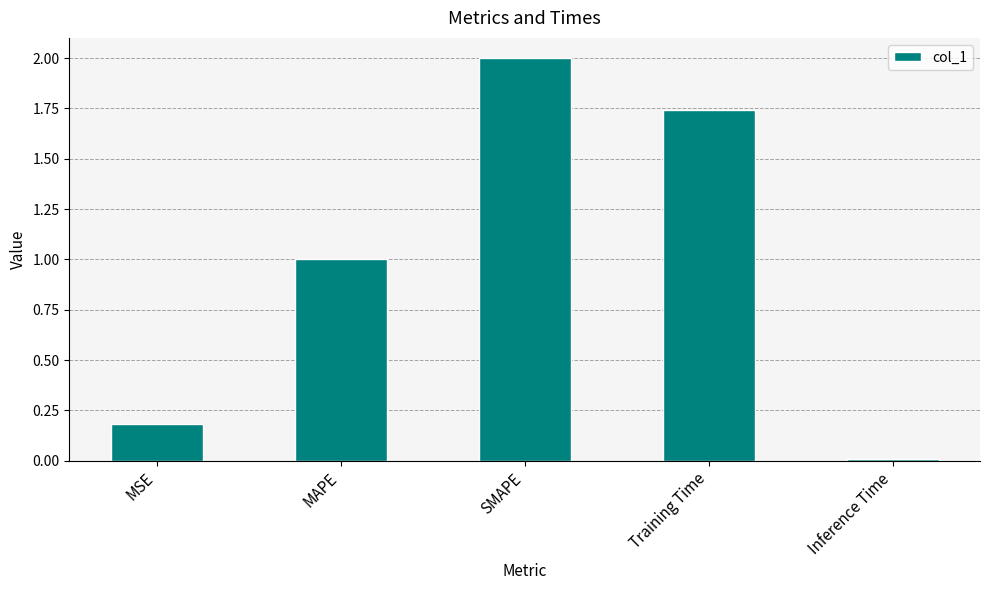

The chart shows a value of 2.8 at Training Time. True or false?

False